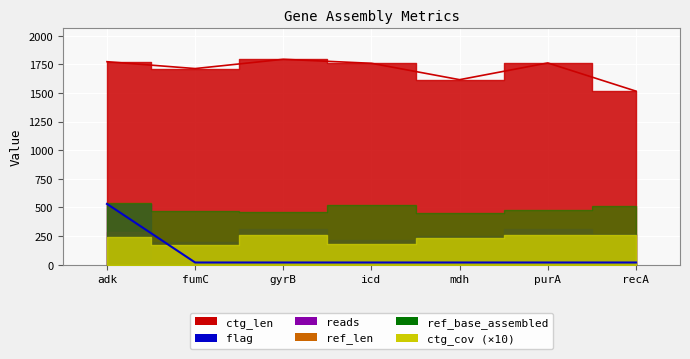

What is the sum of the ctg_cov values at mdh and gyrB?

48.9